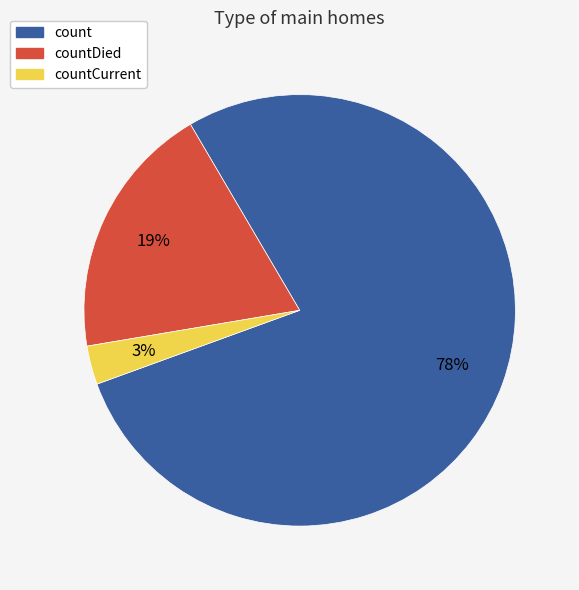

Is there any slice that represents more than half of the pie?

Yes